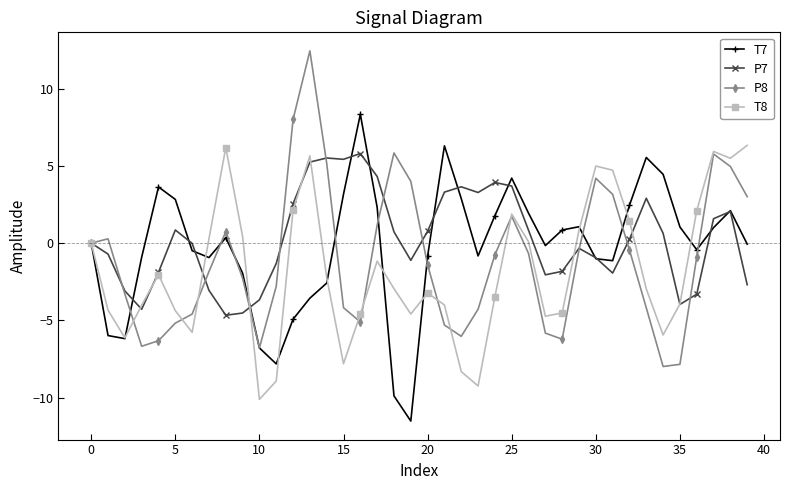

What is the maximum value for P7?

5.8